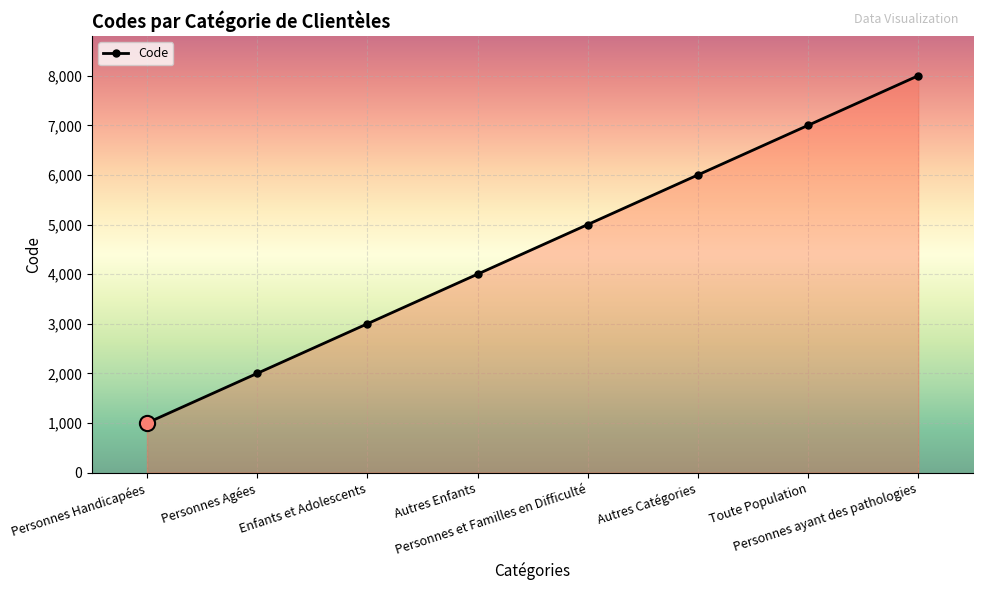

What is the change in value from Personnes Handicapées to Personnes ayant des pathologies?

+7000